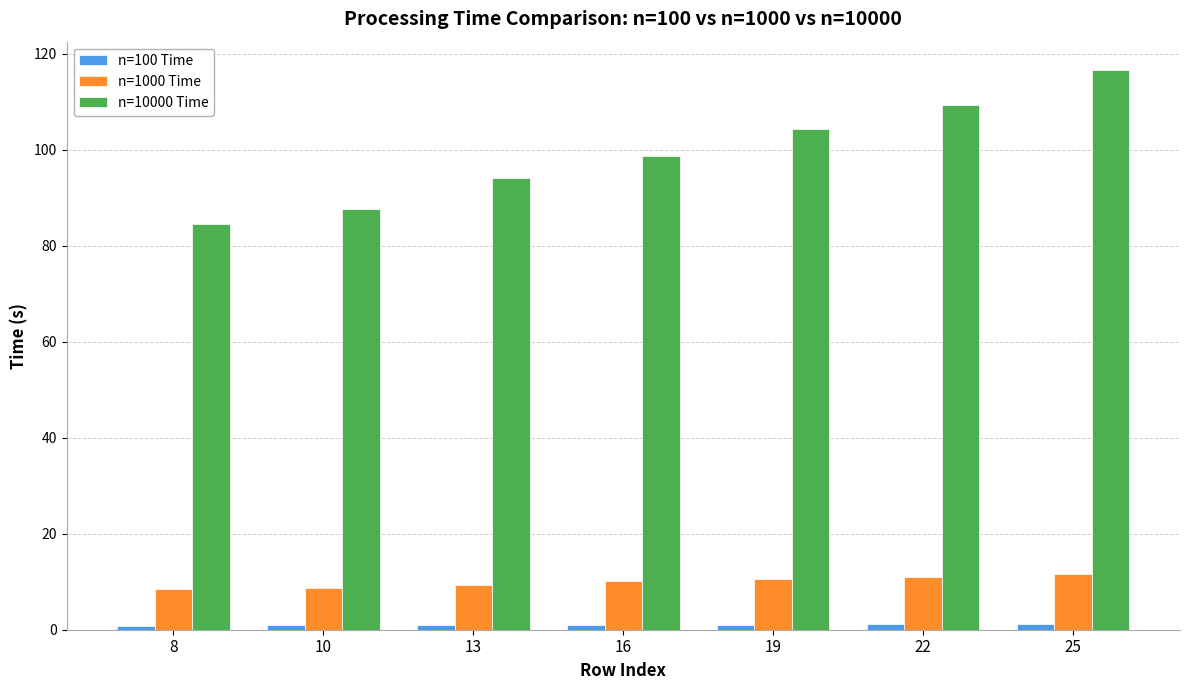

How many bars are there in total?

21